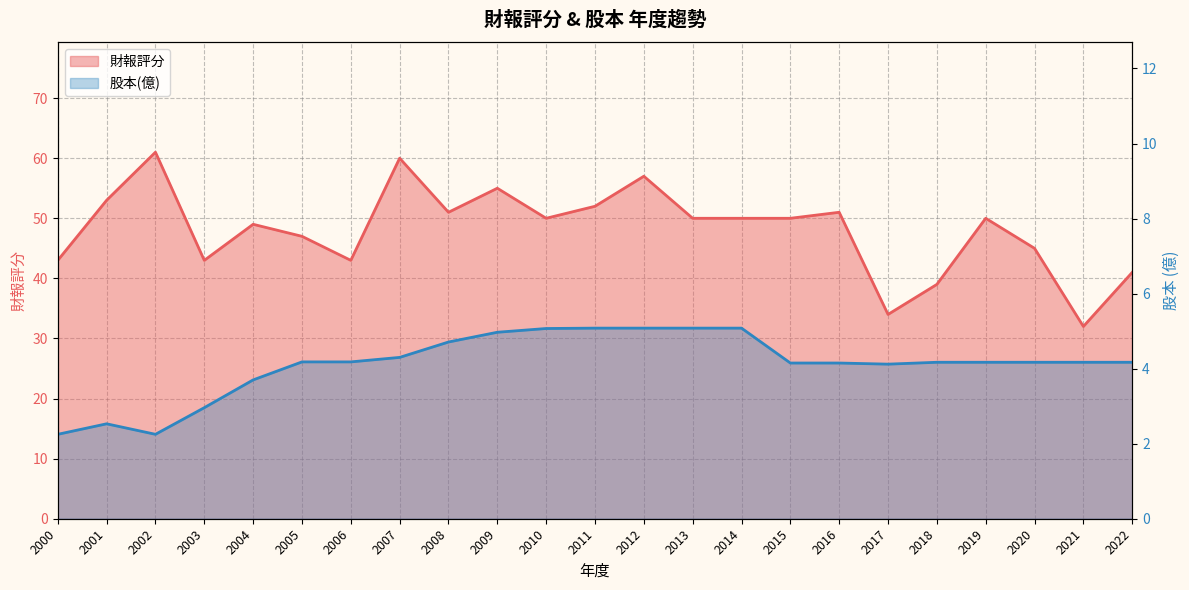

True or false: 股本(億) and 財報評分 cross at least once.

False